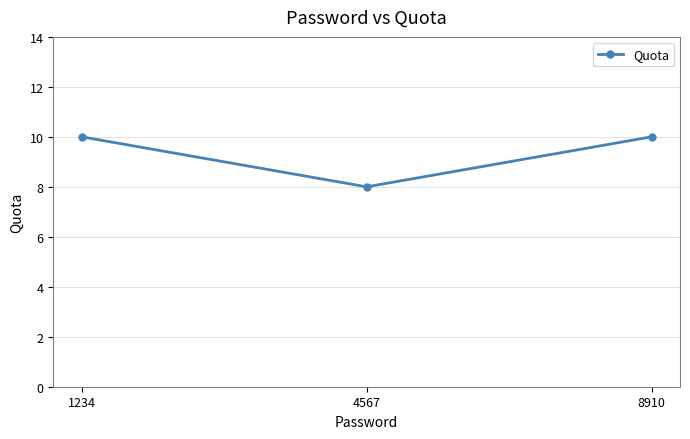

True or false: the data shows 10 at 1234.

True